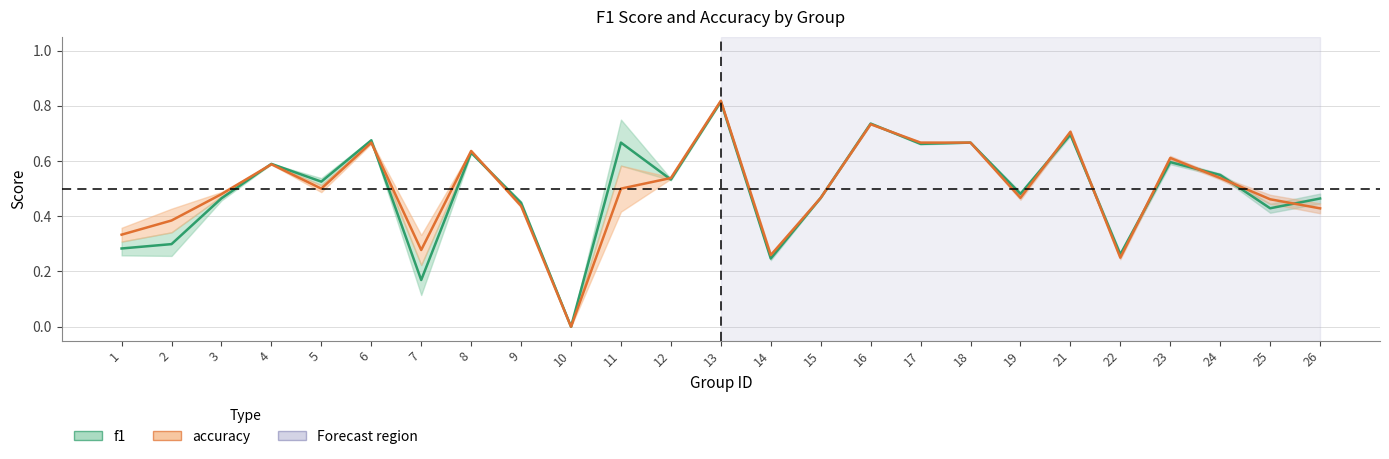

How many data points in accuracy are above 0?

24